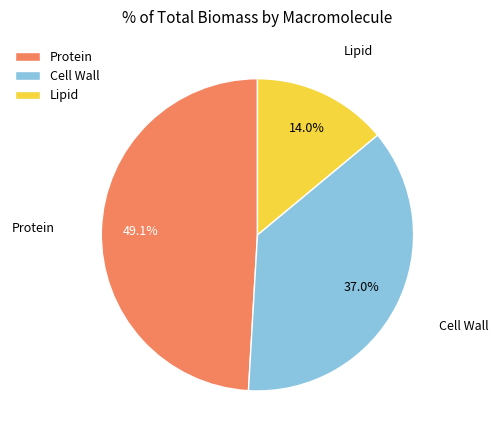

Which has a higher value, Cell Wall or Lipid?

Cell Wall